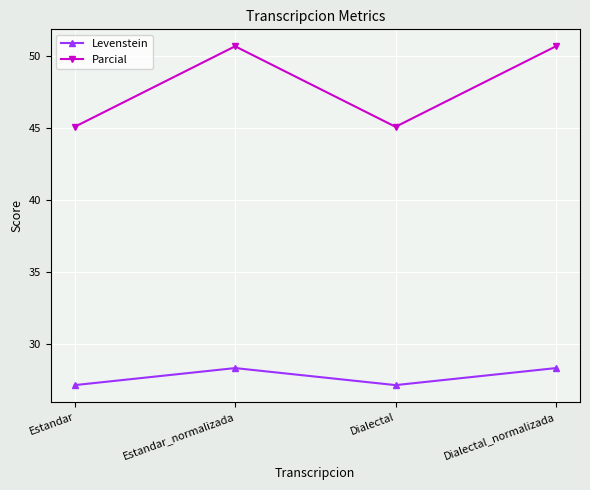

Is it true that Levenstein equals 17.5 at Dialectal?

False